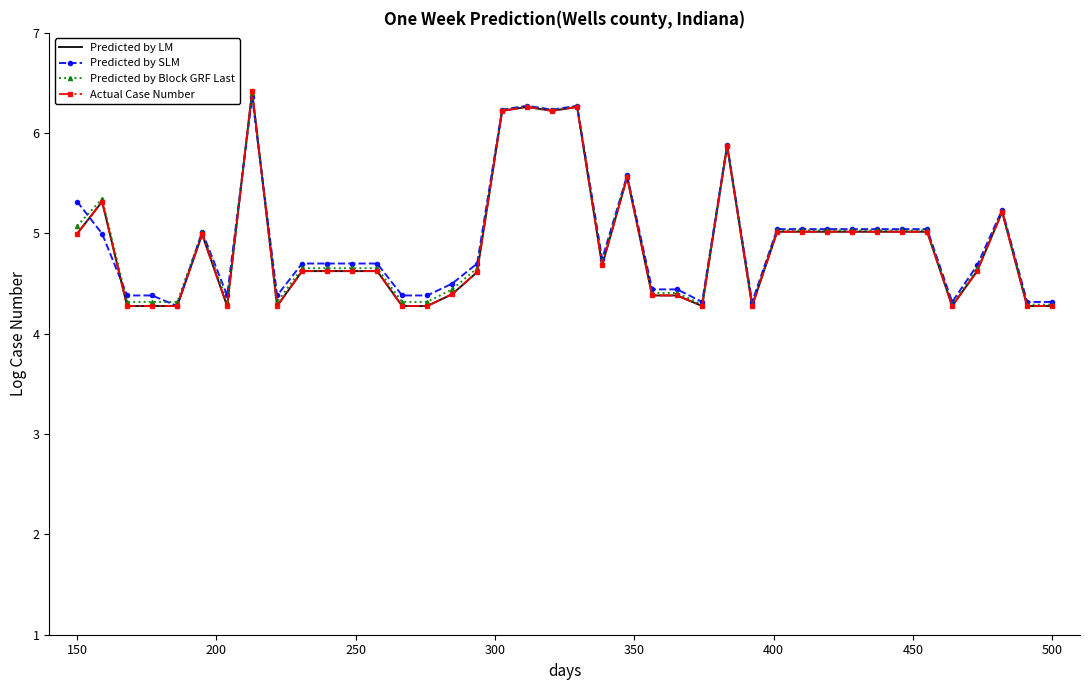

List the series in order of their peak value, lowest first.

Predicted by SLM, Predicted by Block GRF Last, Predicted by LM, Actual Case Number